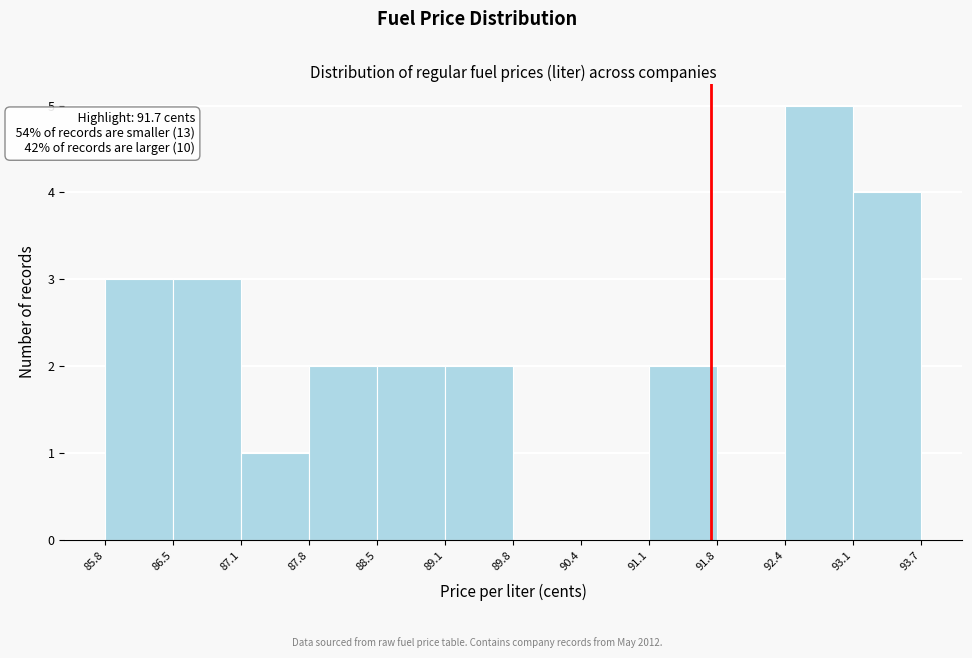

Which range on the x-axis has the tallest bar?

92.4 to 93.1